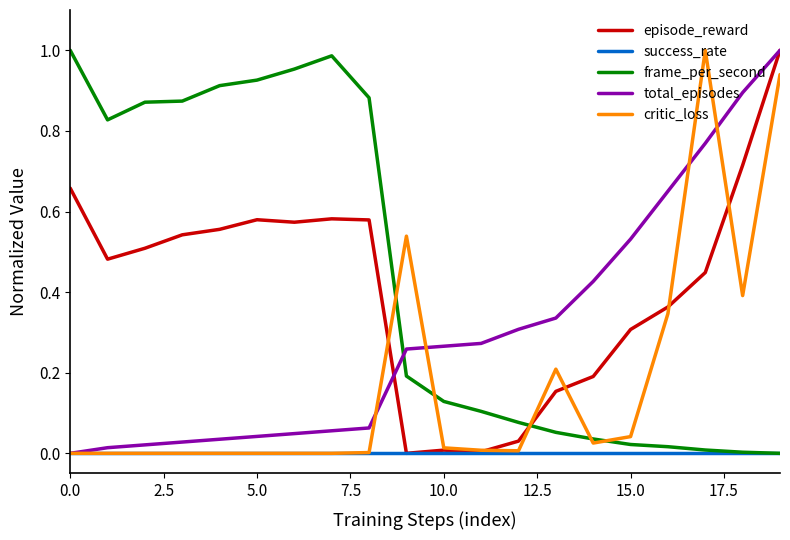

What is the maximum value for episode_reward?

1.0